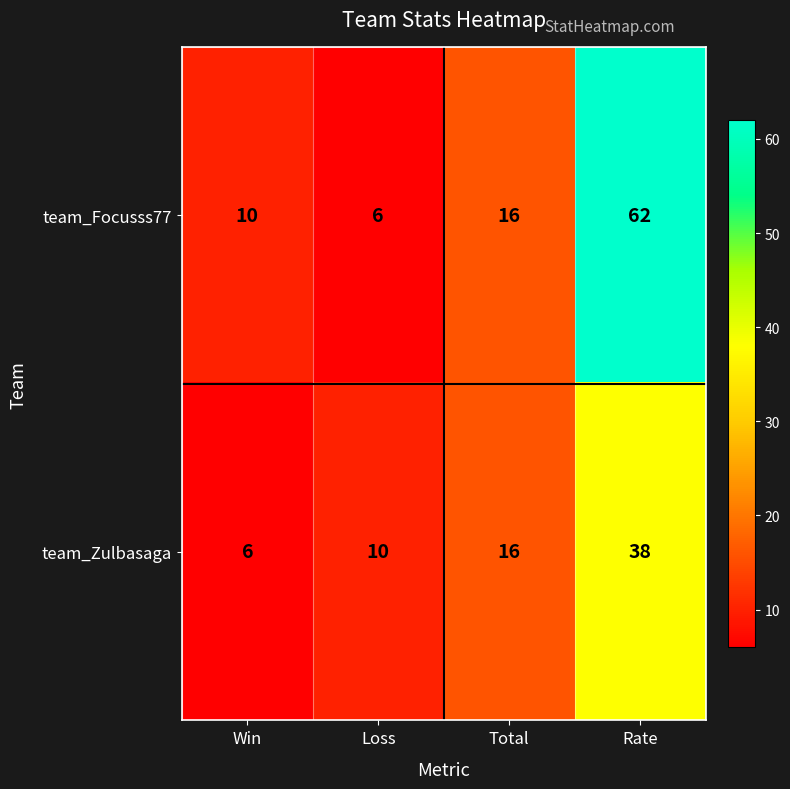

What is the spread (max minus min) of values at Rate?

24